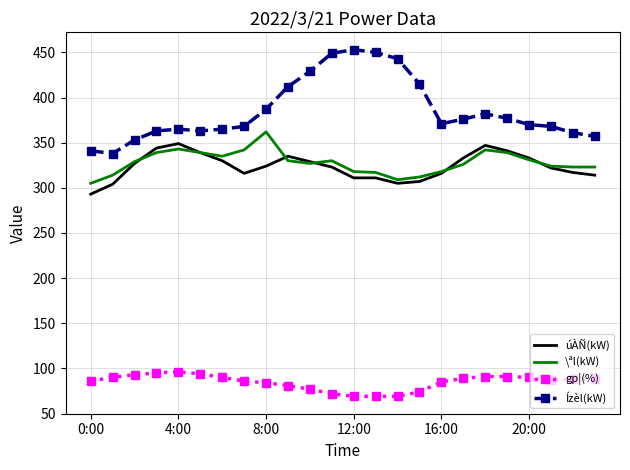

What is the sum of all Ízèl(kW) values?

9256